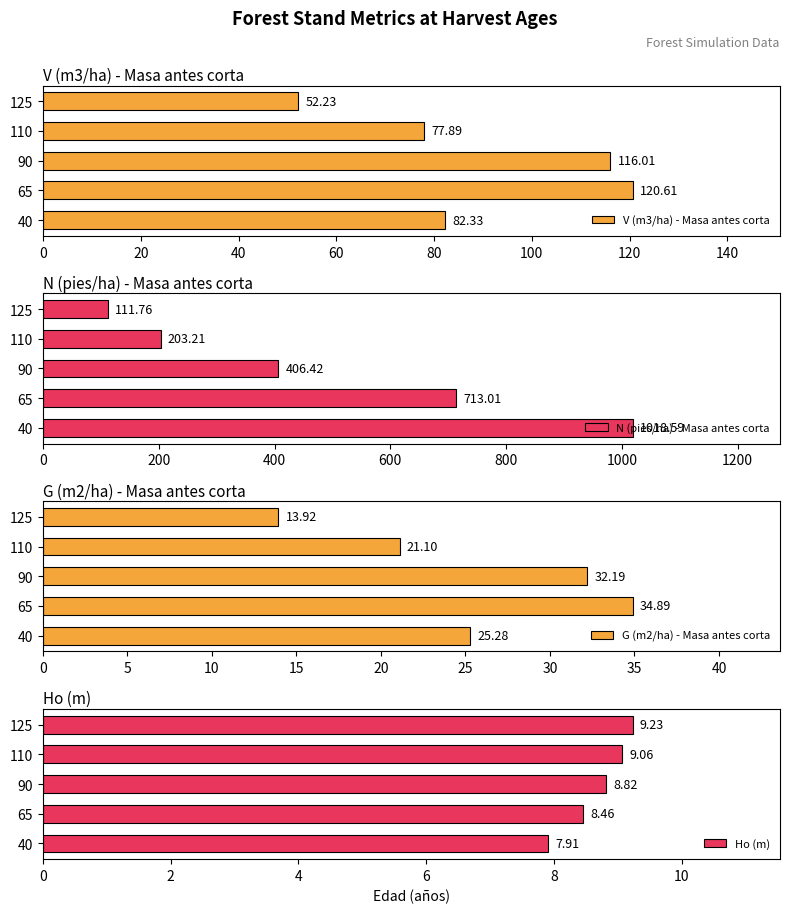

What is the value of the V (m3/ha) - Masa antes corta bar at the 2nd from the left?

120.6